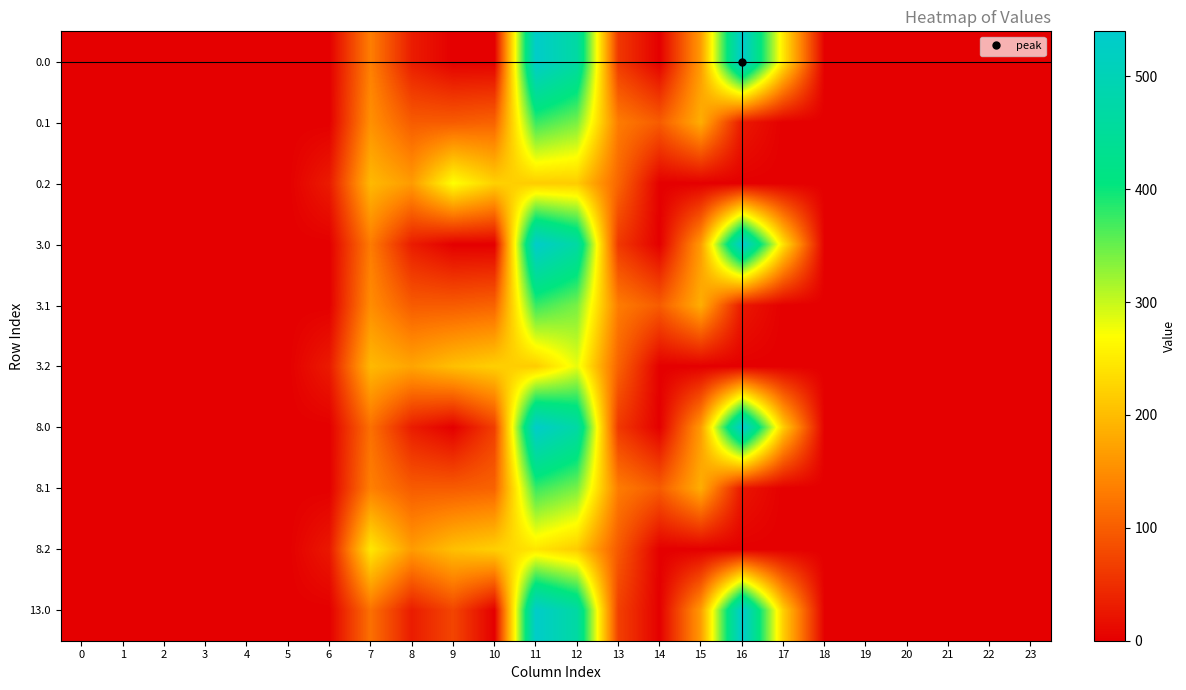

Count the number of data series in this chart.

10